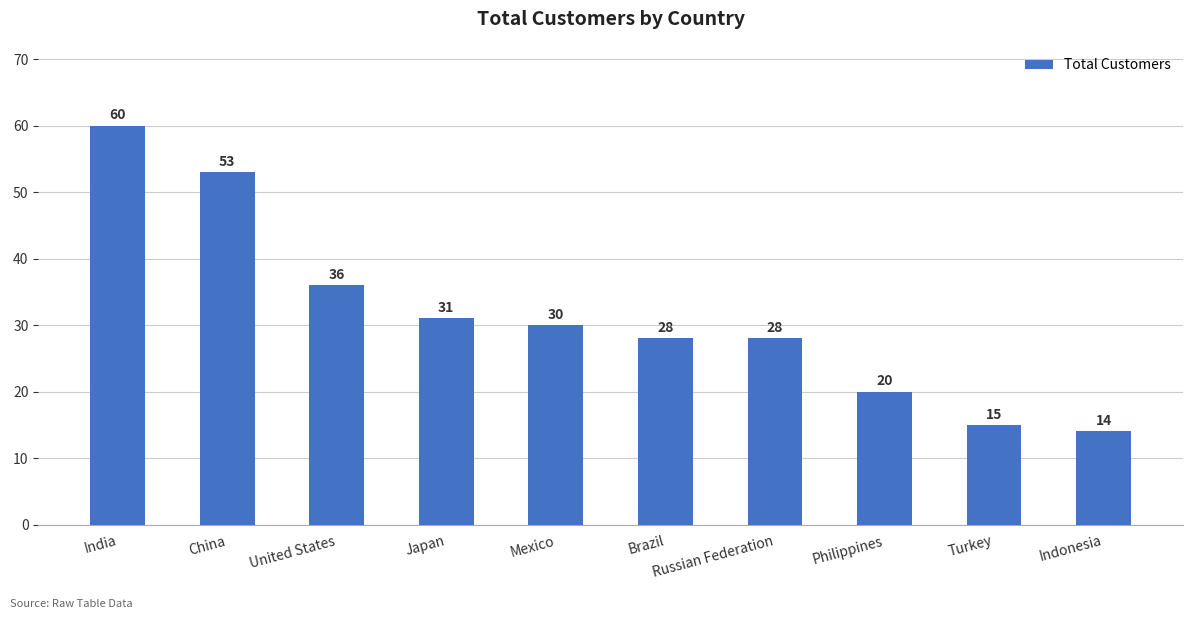

How many data points does each series have?

10